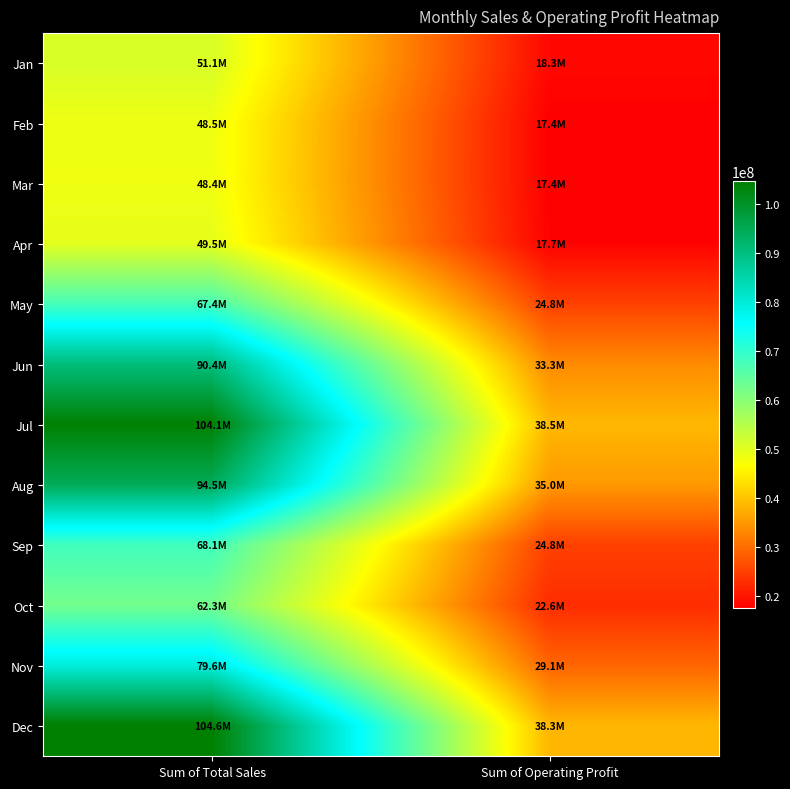

Which series has the widest spread of values?

Dec